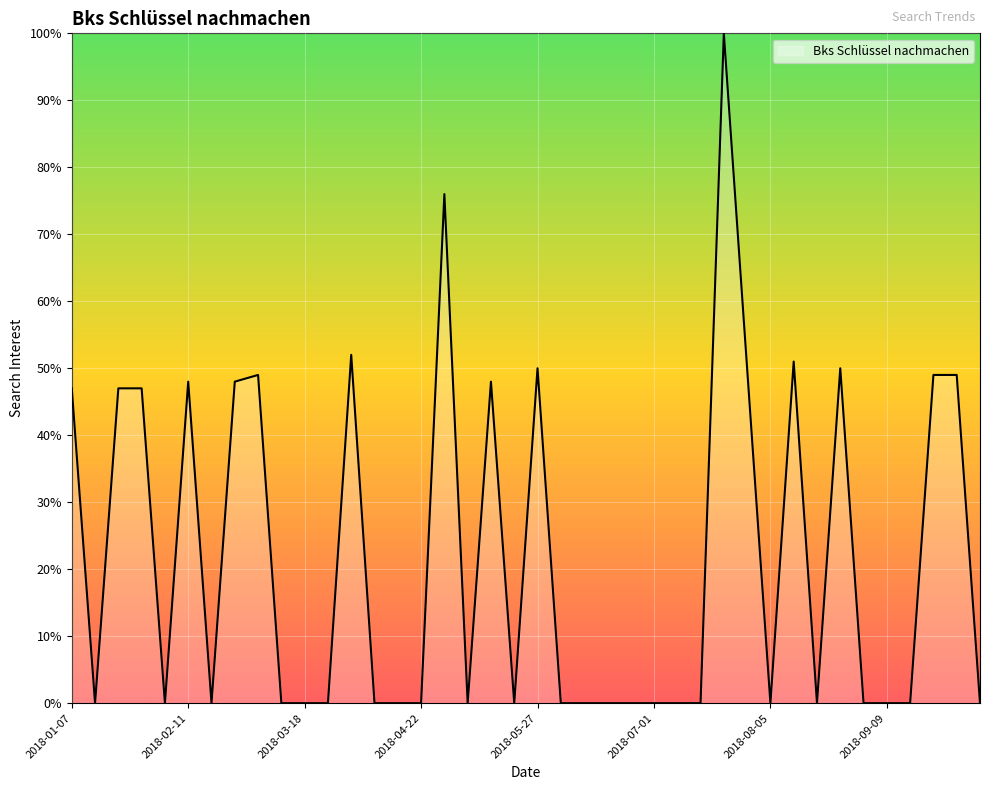

What is the difference between the maximum and minimum values?

100